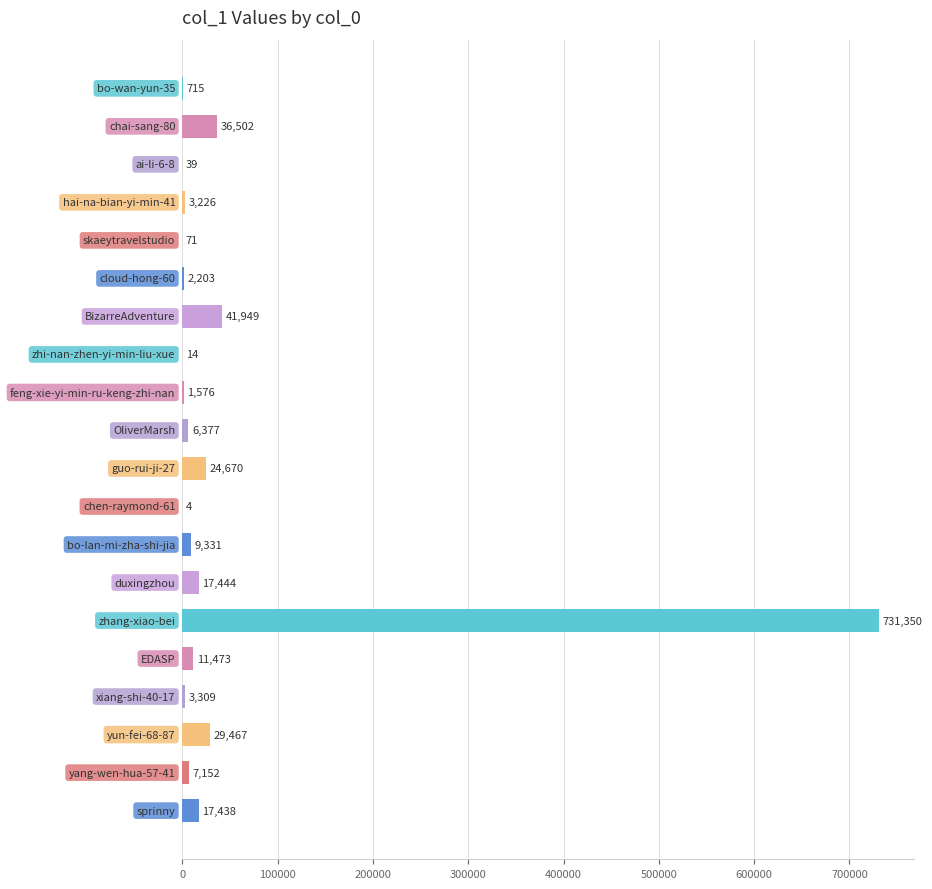

What is the sum of all values?

944310